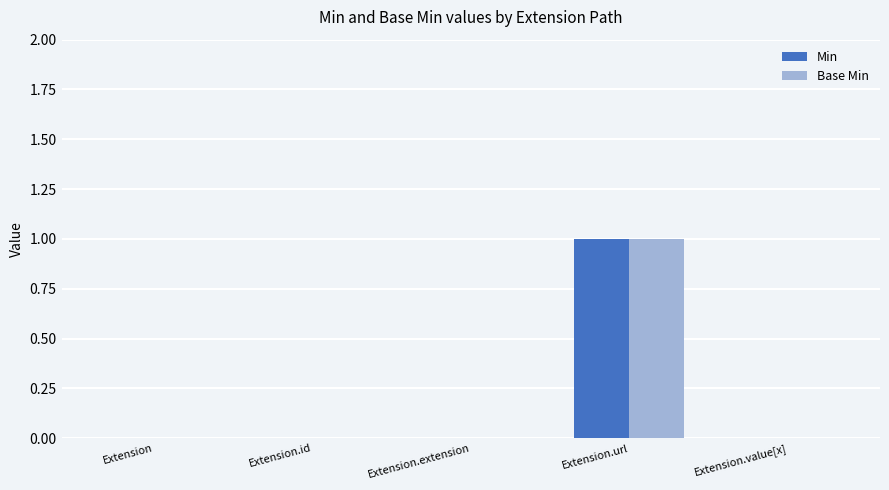

True or false: Base Min has a value of 0 at Extension.extension.

True